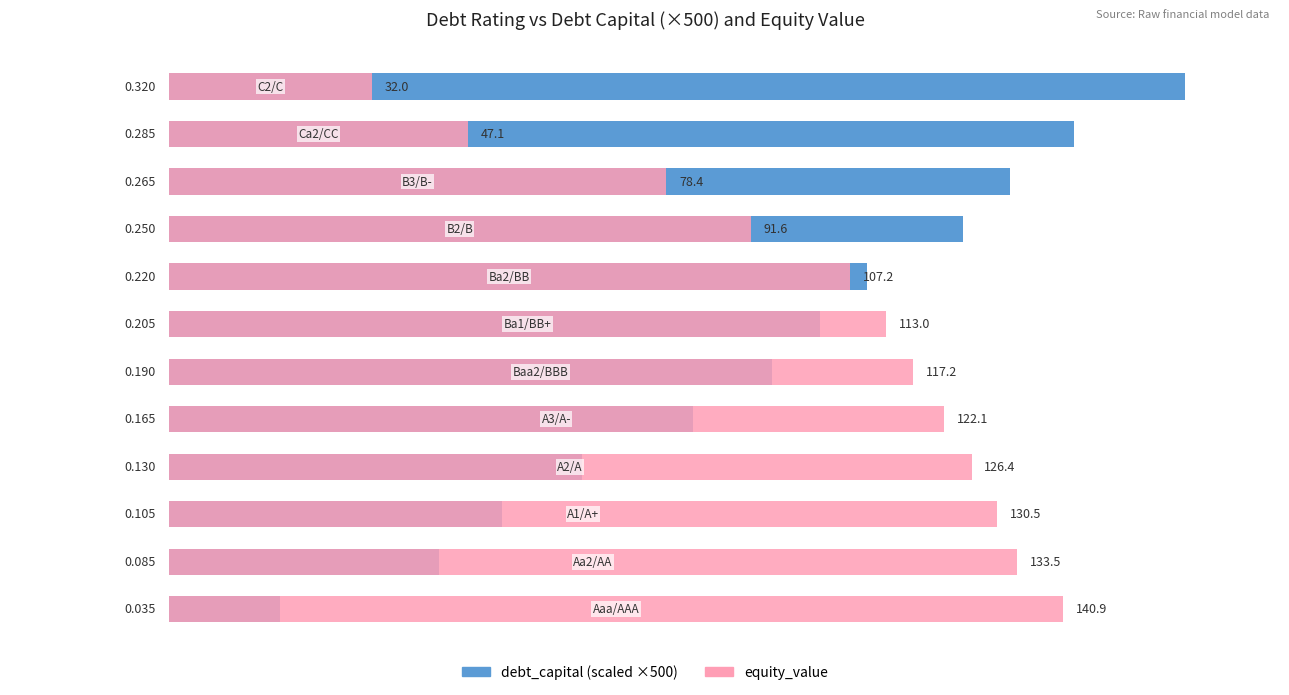

Rank the series by their average value, from lowest to highest.

debt_capital (×500), equity_value